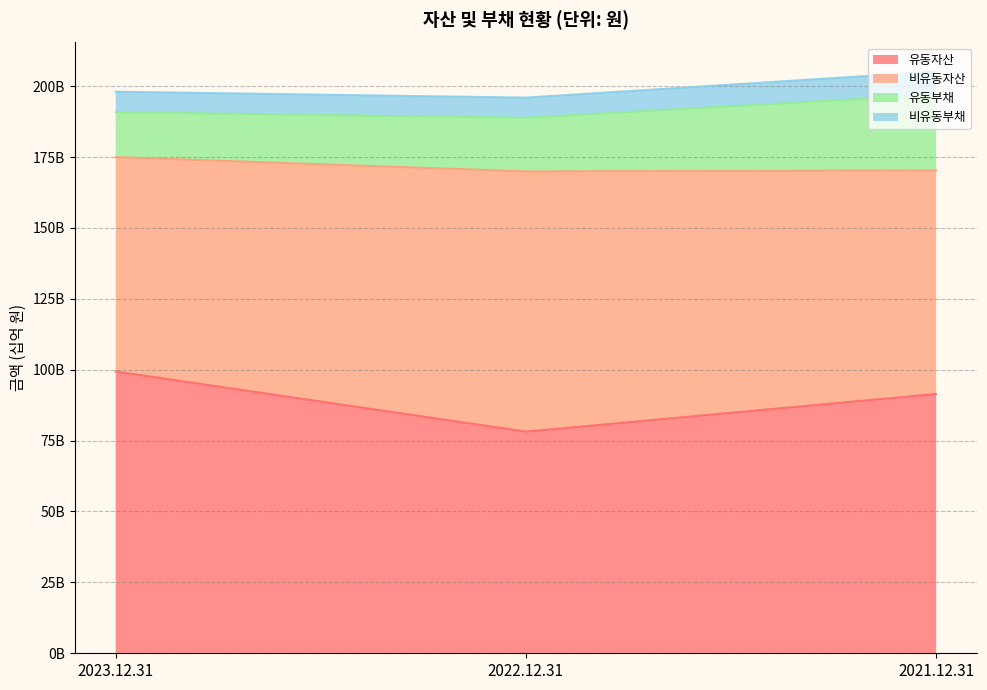

The 비유동부채 series shows 205.1 at 2021.12.31. True or false?

True